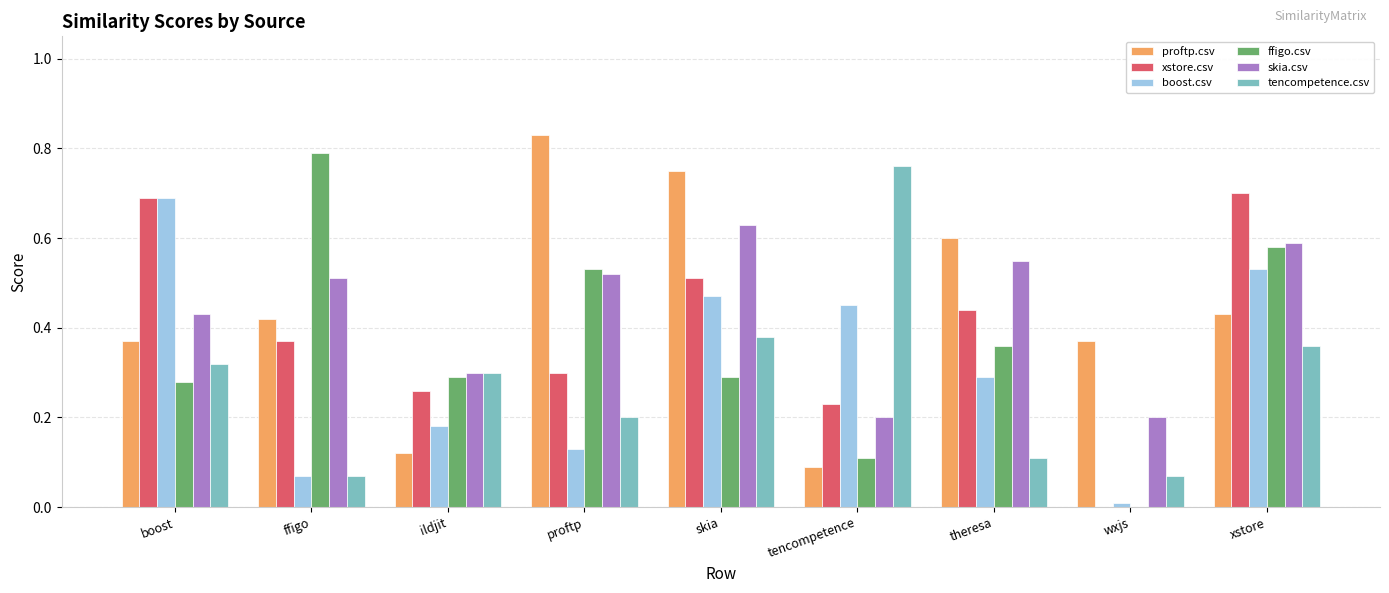

At which category does the chart reach its peak across all series?

proftp